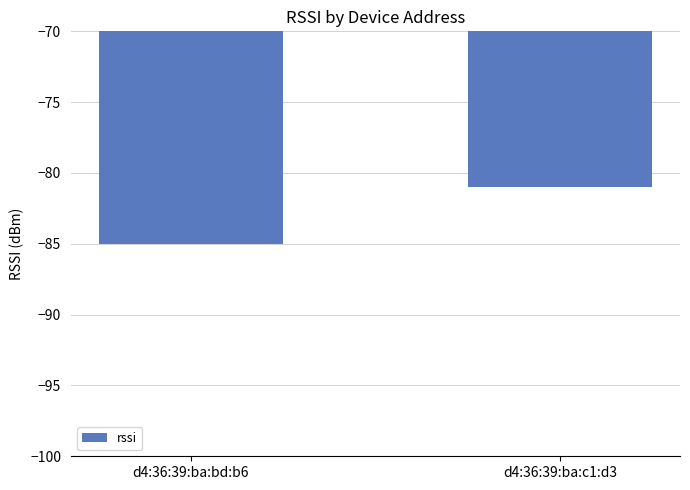

What value does the data have at d4:36:39:ba:c1:d3?

-81